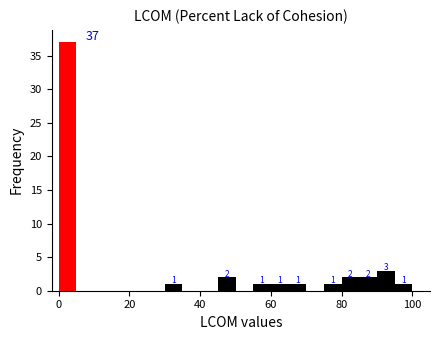

Read against the x-axis, roughly where is the centre of the tallest bar?

2